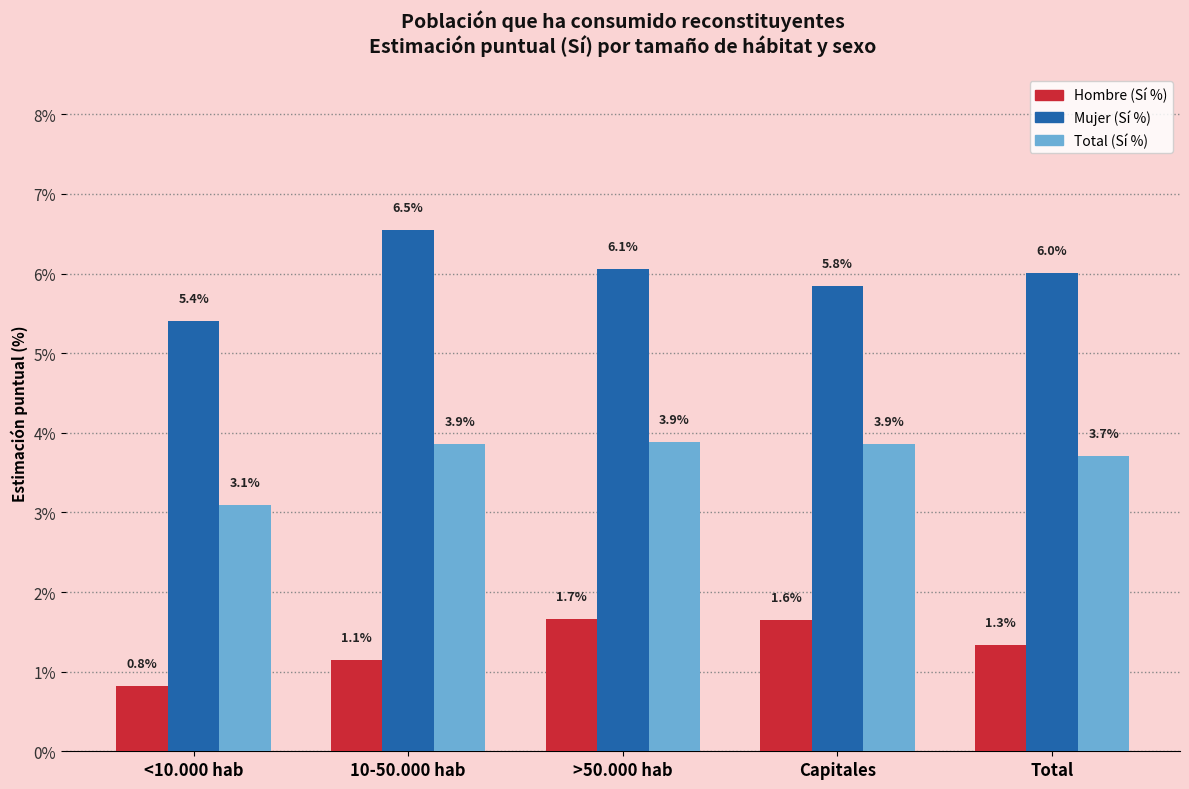

How many Hombre (Sí %) values are between 1 and 2?

4